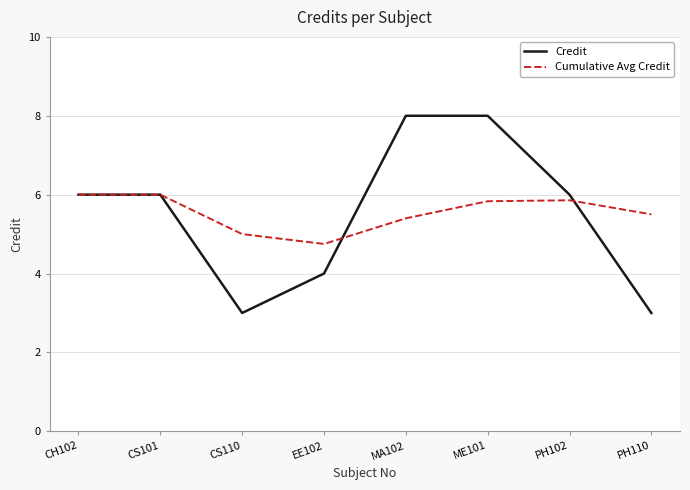

At which label does Cumulative Avg Credit reach its minimum?

EE102